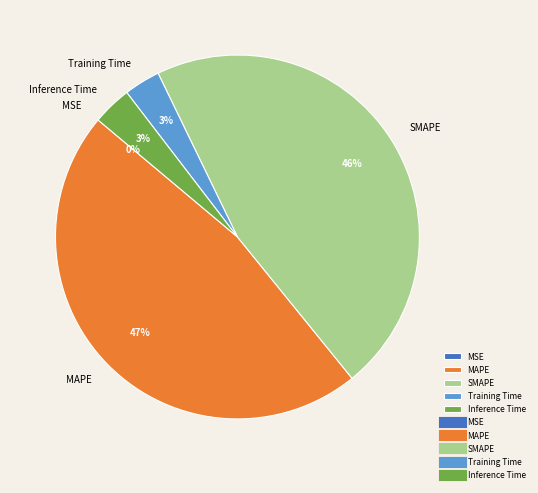

True or false: SMAPE accounts for 46% of the total.

True